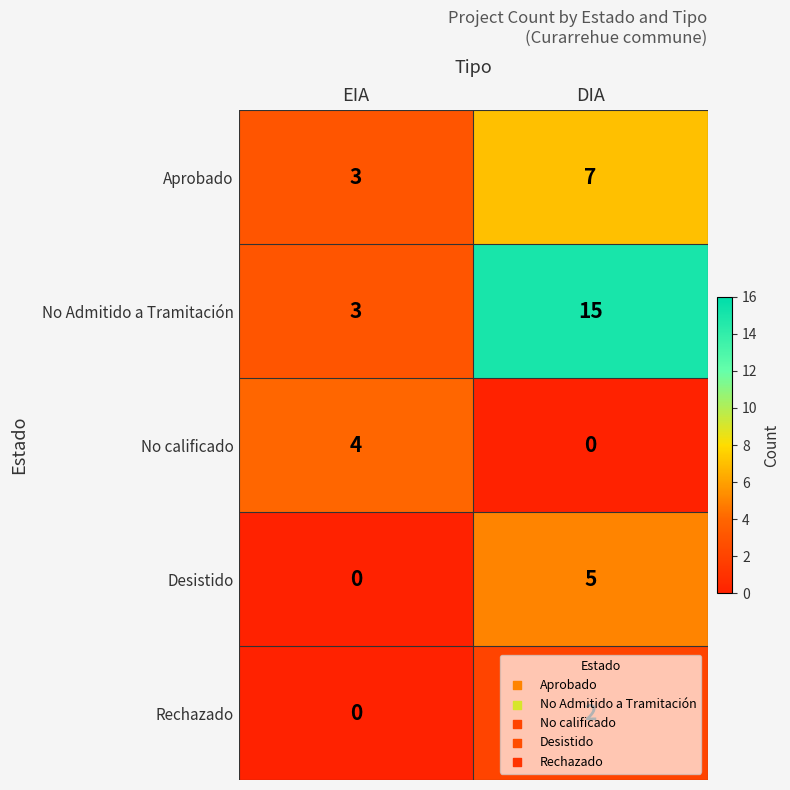

The value of No calificado at EIA is 5. True or false?

False